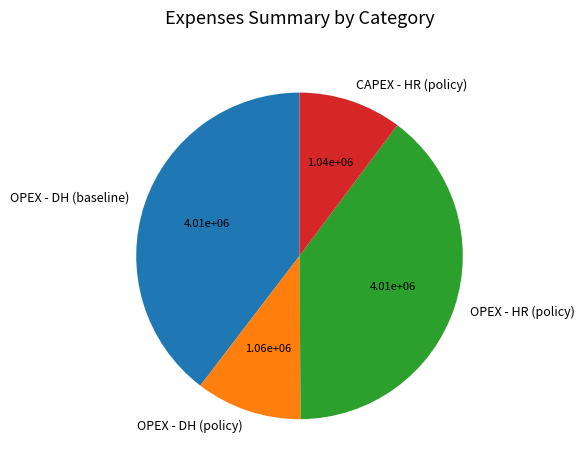

Is OPEX - DH (baseline) the majority of the pie?

No